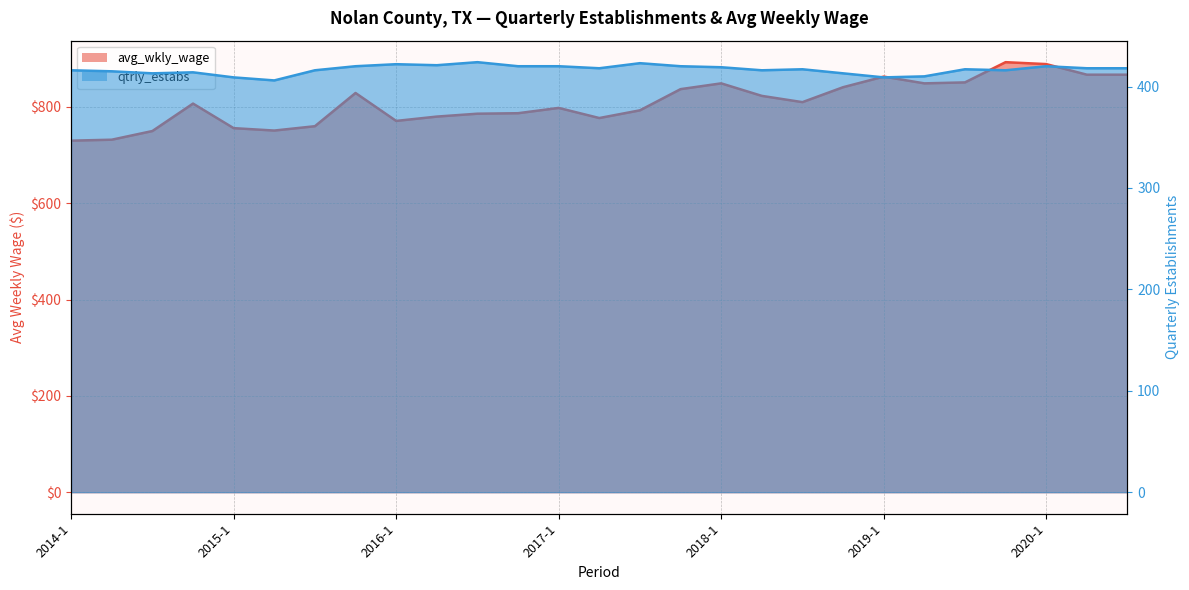

Reading left to right, extract all data points from this chart.

avg_wkly_wage _line: 730	732	750	807	756	751	760	829	771	780	786	787	798	777	793	837	849	823	810	841	863	849	851	893	889	867	867
qtrly_estabs _line: 416	415	413	414	409	406	416	420	422	421	424	420	420	418	423	420	419	416	417	413	409	410	417	416	420	418	418